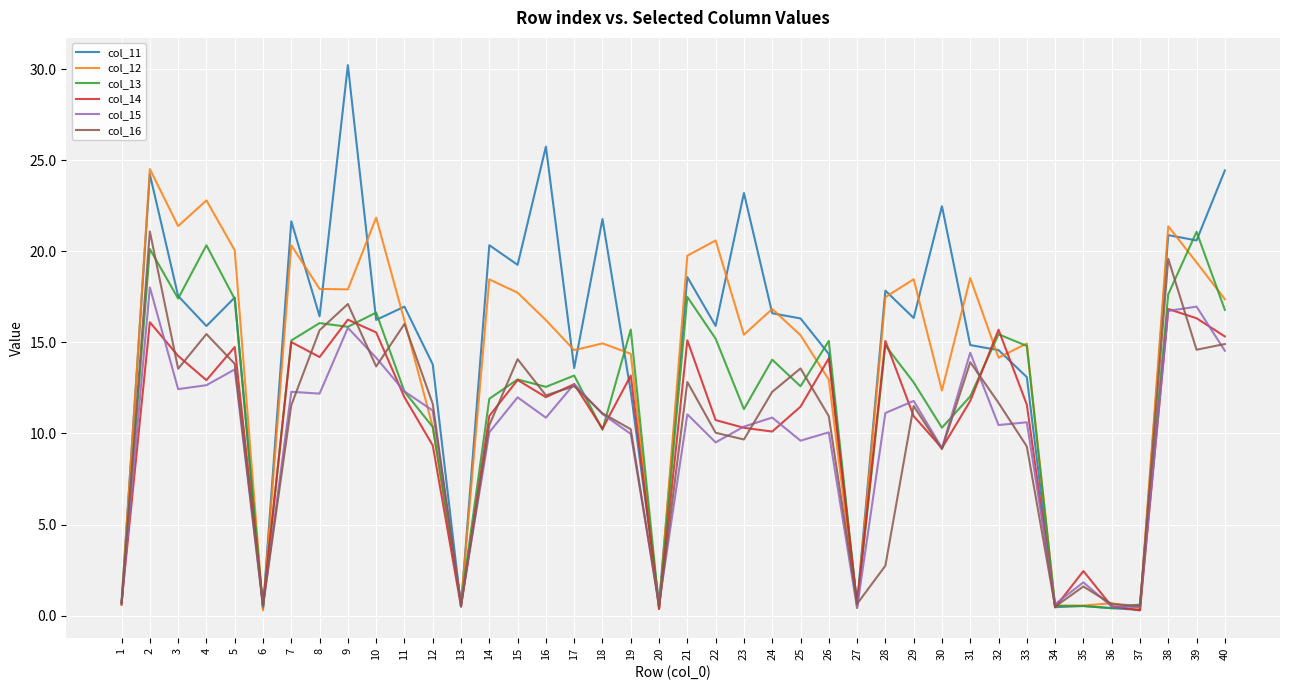

Which series has the largest range (max minus min)?

col_11